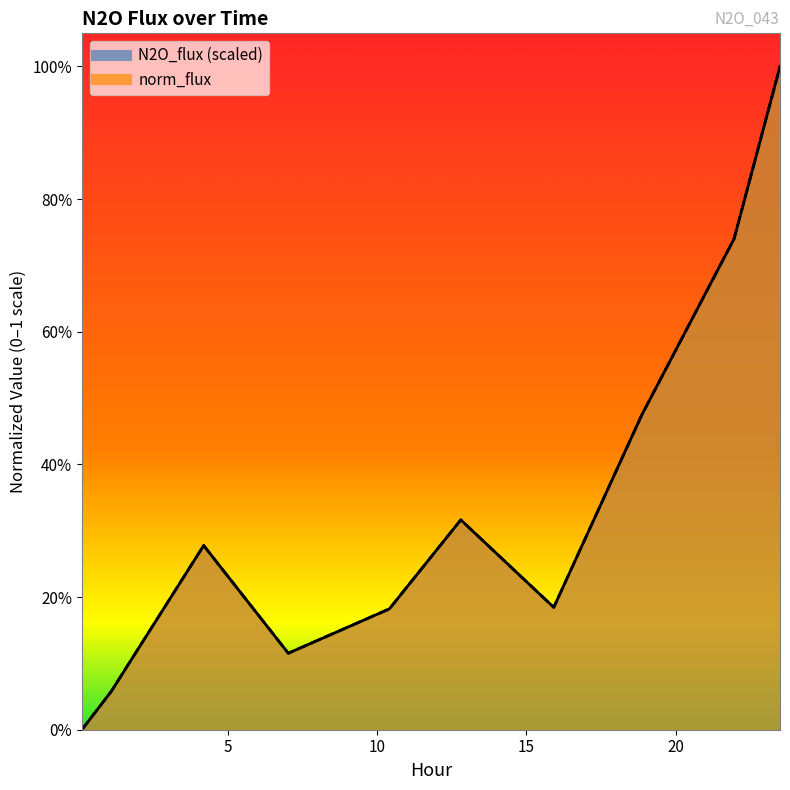

Reading right to left, transcribe all the data shown in this chart.

N2O_flux: 1.0	0.7	0.5	0.2	0.3	0.2	0.1	0.3	0.1	0.0
norm_flux: 1.0	0.7	0.5	0.2	0.3	0.2	0.1	0.3	0.1	0.0